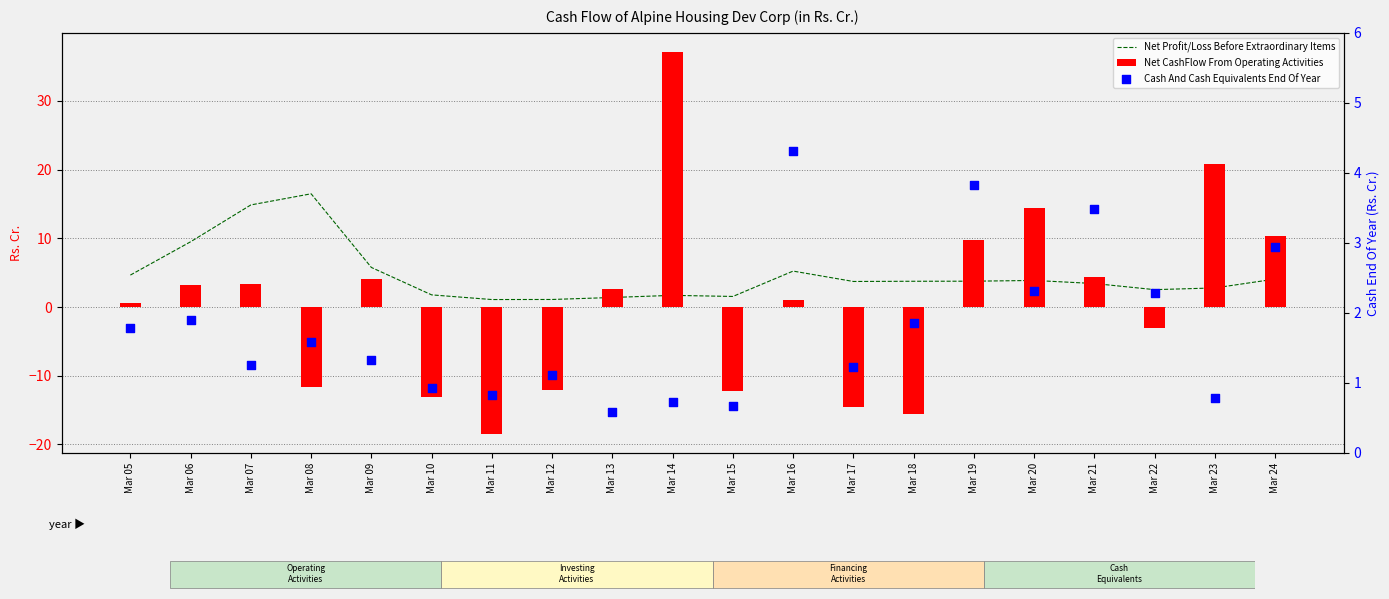

Which series has the widest spread of Y values?

Net CashFlow From Operating Activities